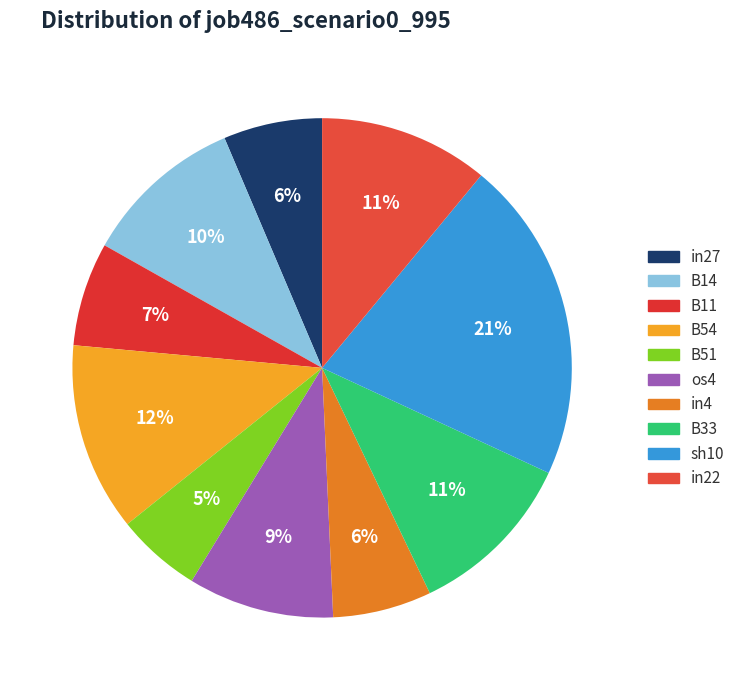

Count the number of slices in the pie.

10